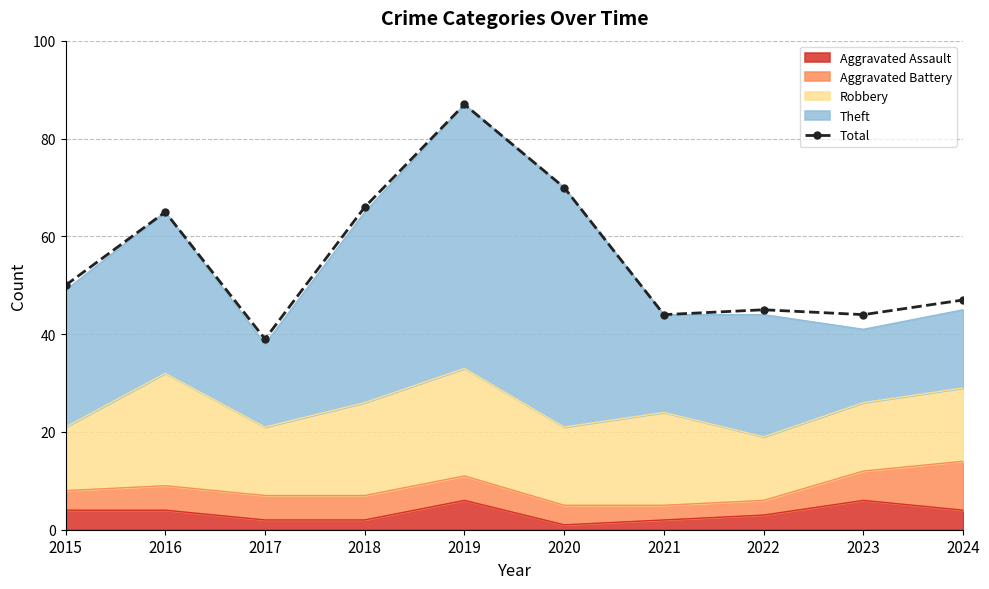

At which label does the data first exceed 50?

2016